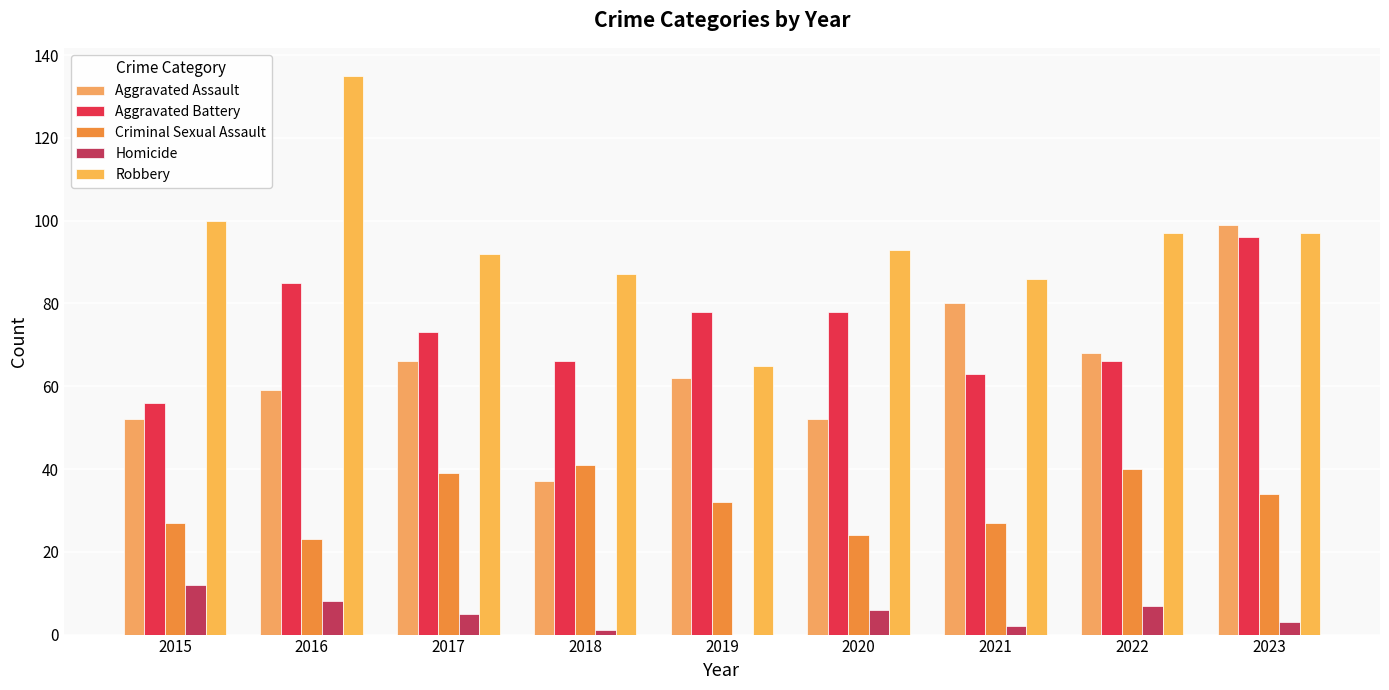

The Aggravated Assault series shows 68 at 2022. True or false?

True